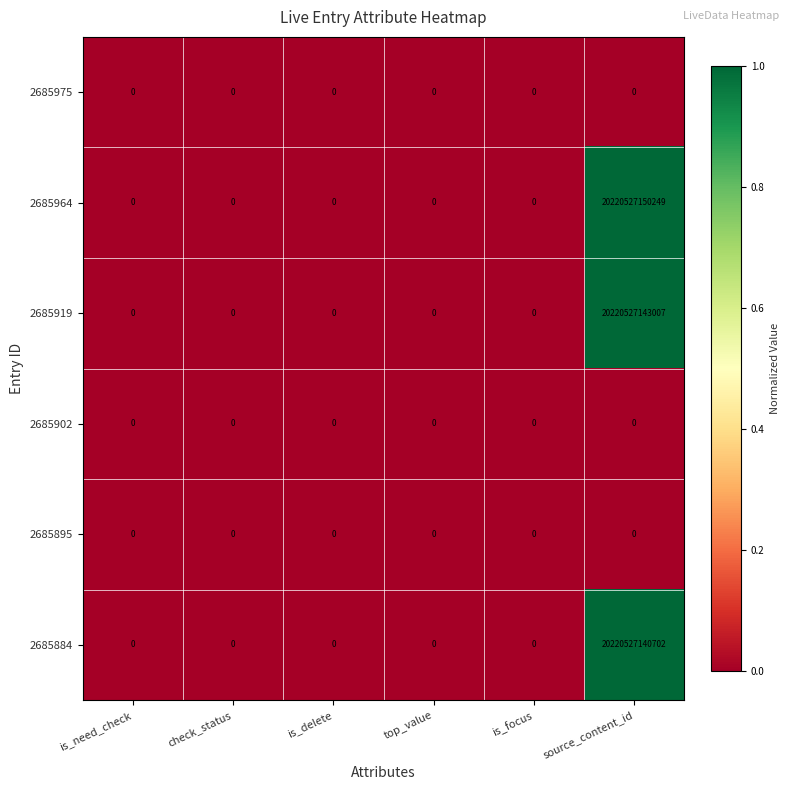

Between top_value and source_content_id, which series saw the biggest shift?

2685964